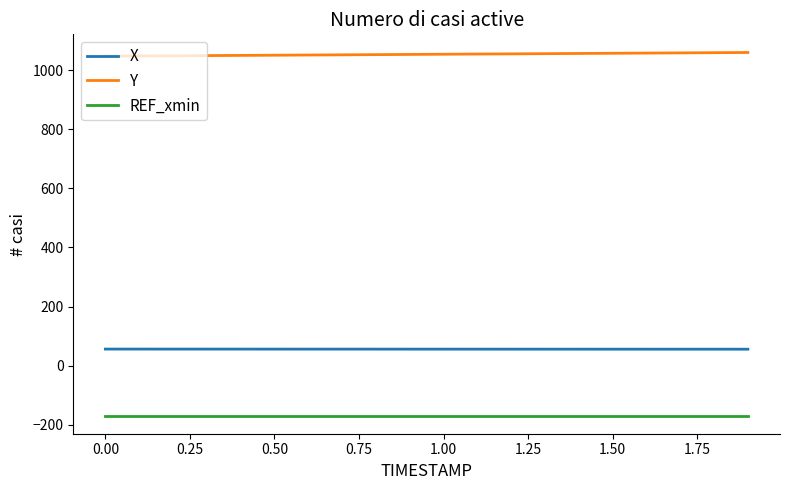

True or false: REF_xmin and X cross at least once.

False